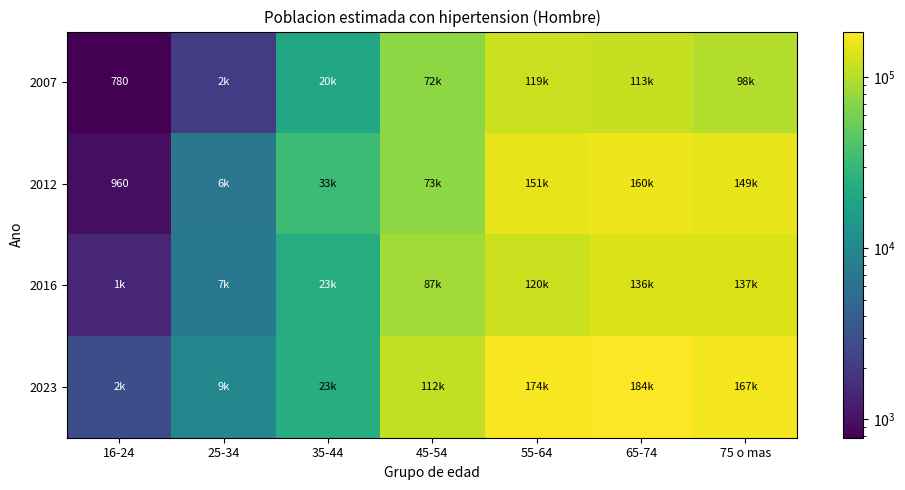

What is the sum of all 2007 values?

427220